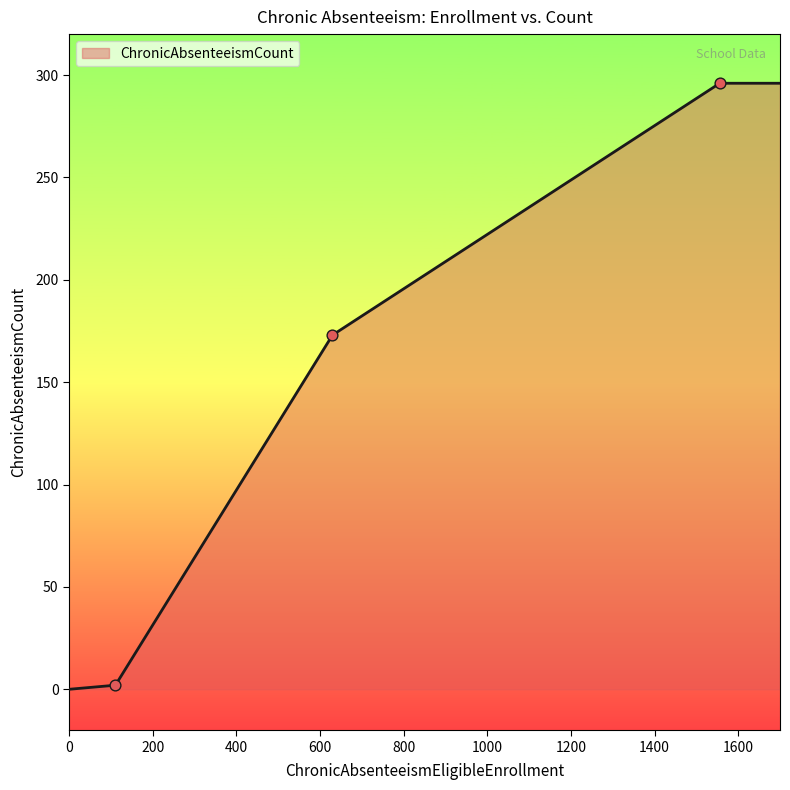

True or false: the data has more than 2 interior local peaks.

False